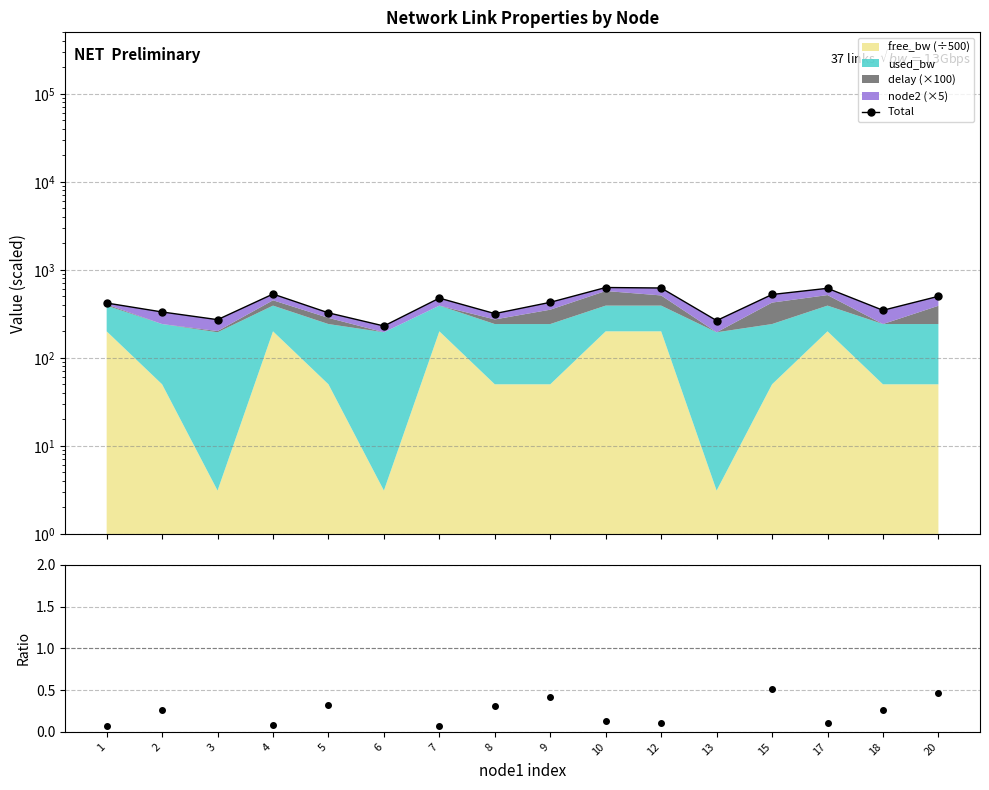

How many interior local peaks does the Total series have?

4